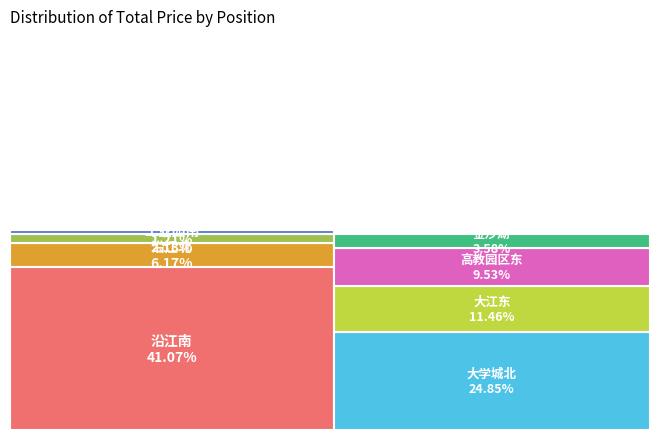

To the nearest percent, what portion does 高教园区东 represent?

10%